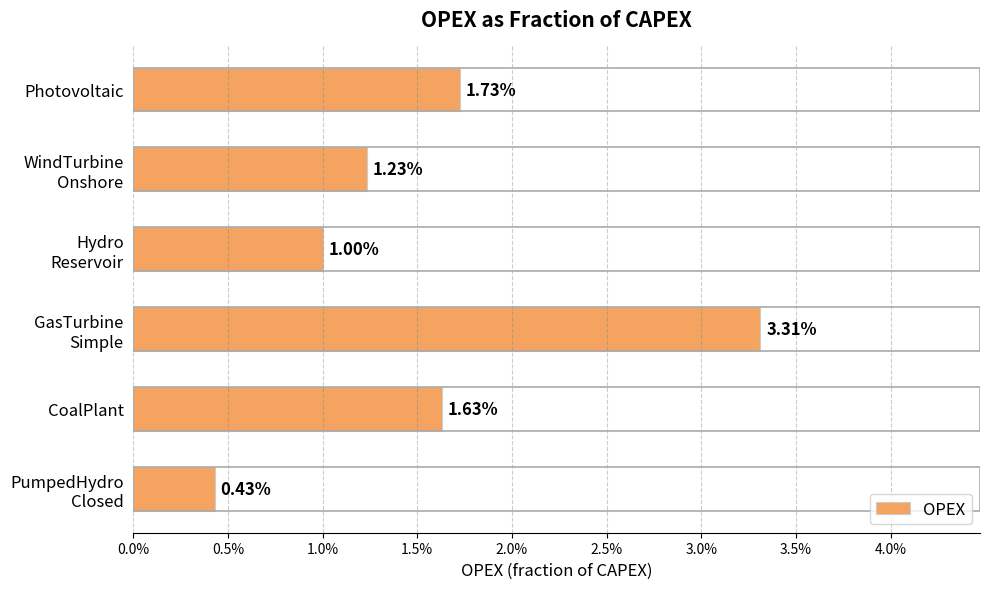

Are the bars horizontal?

Yes